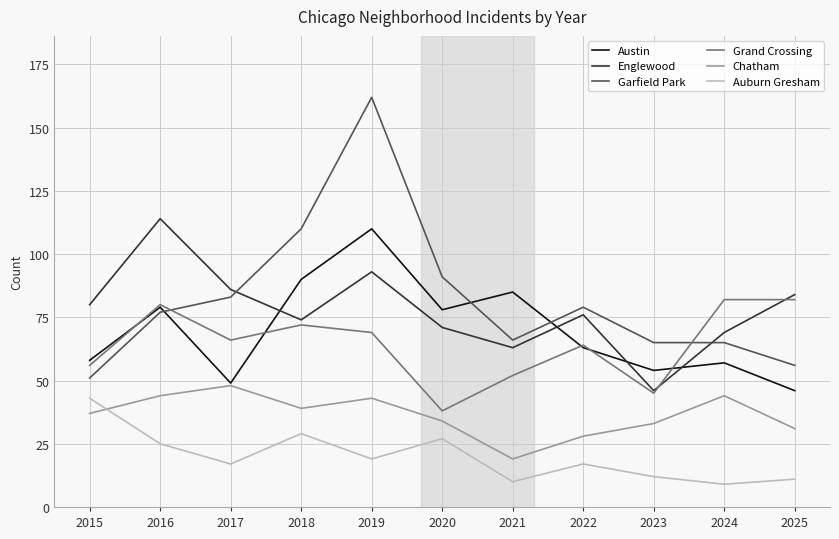

What is the total value across all series at 2021?

295